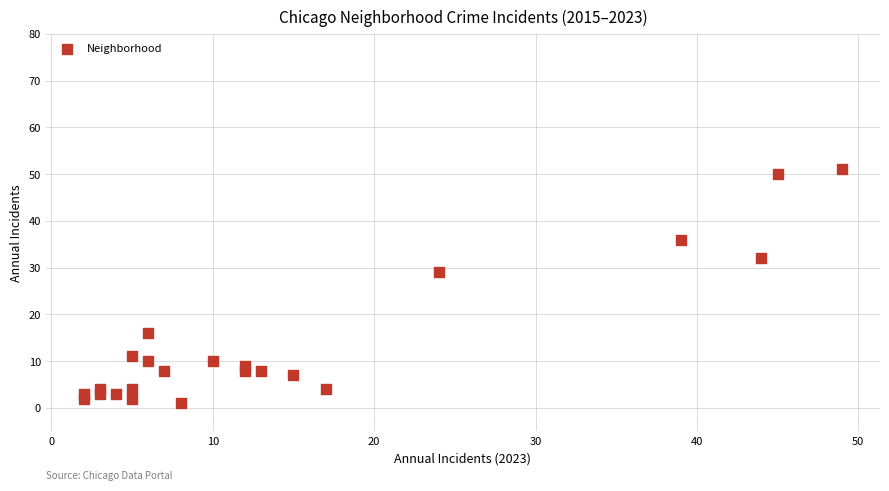

What is the range of Y values (max minus min)?

50